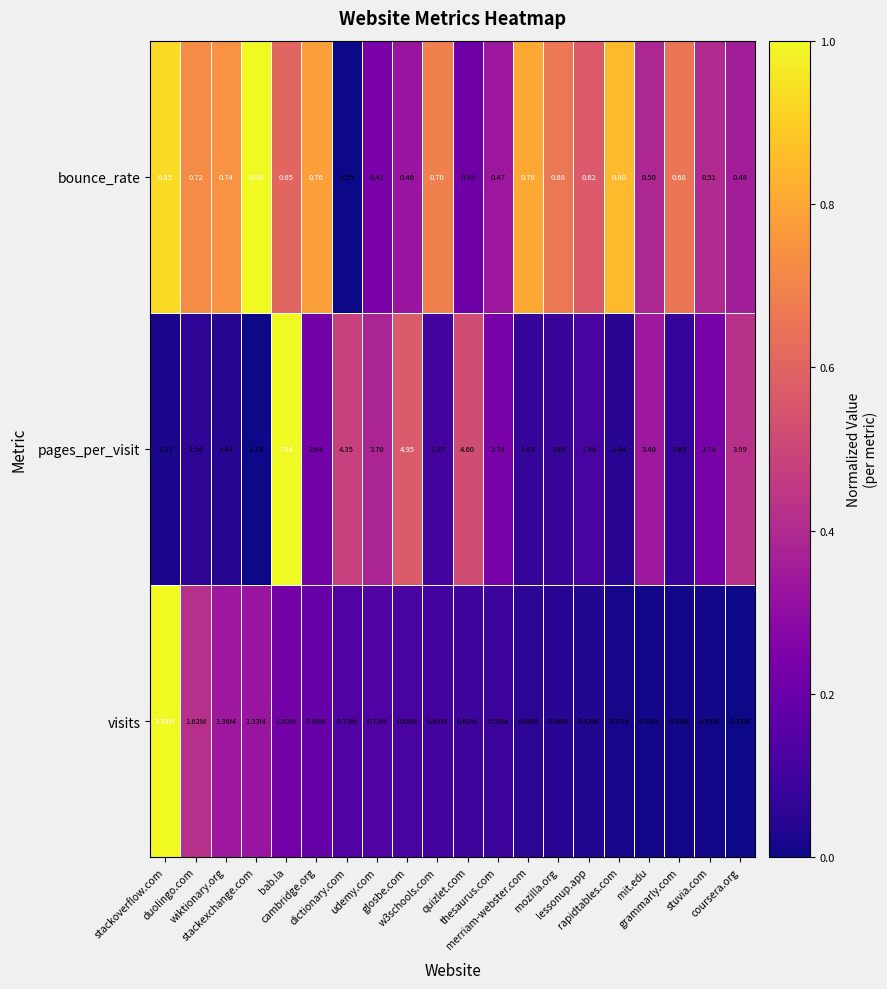

Which series changed the most between grammarly.com and coursera.org?

pages_per_visit